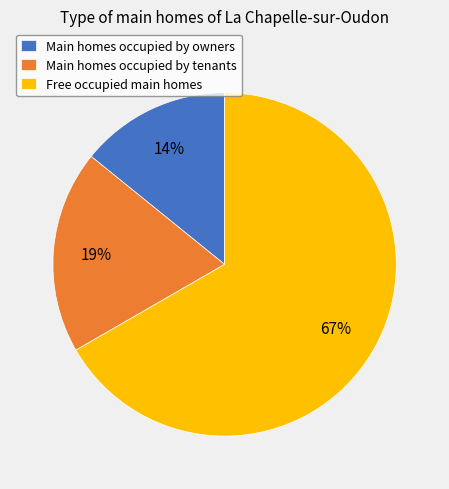

Is there a majority slice in this chart?

Yes